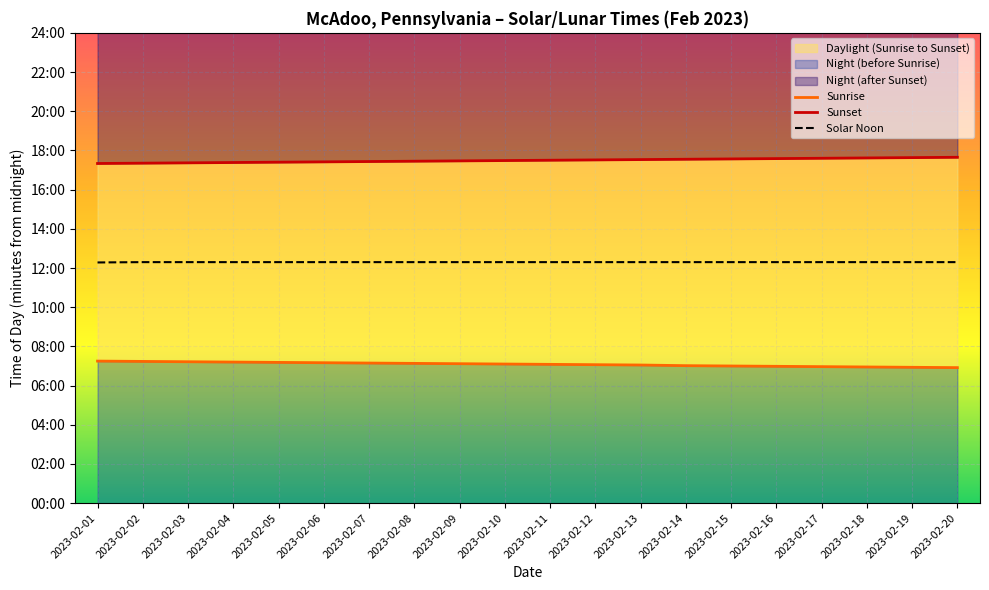

Is the value of Sunrise at 2023-02-10 greater than the value of Sunset at 2023-02-16?

No